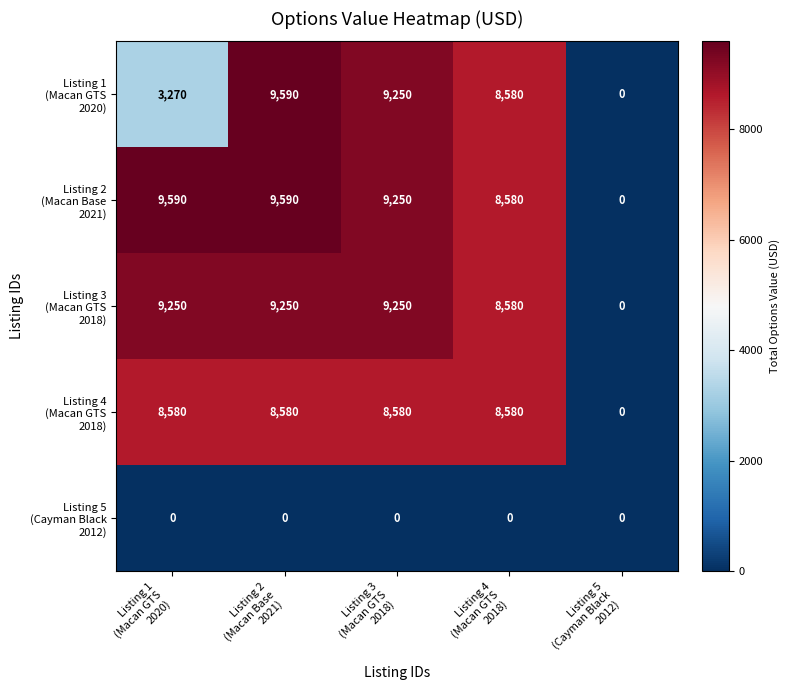

What is the greatest value displayed?

9590